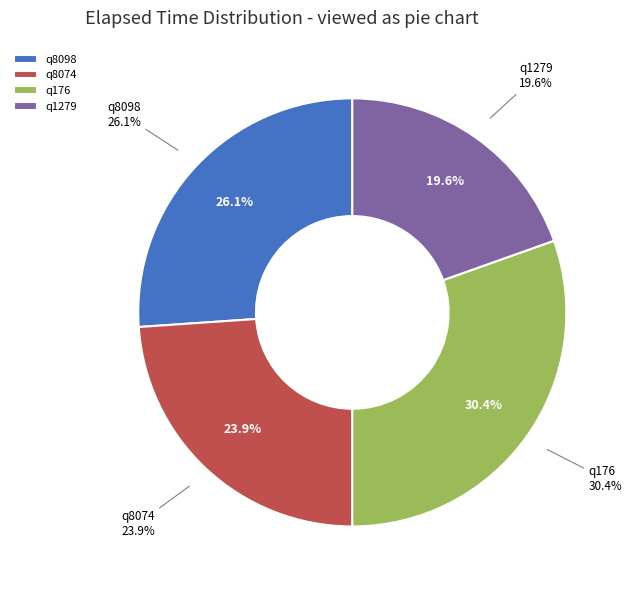

What portion of the pie excludes q8074?

76.1%